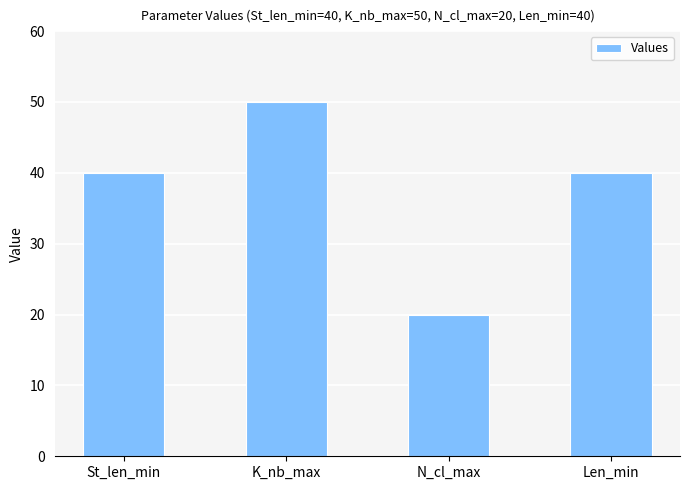

Reading left to right, transcribe all the data shown in this chart.

40	50	20	40